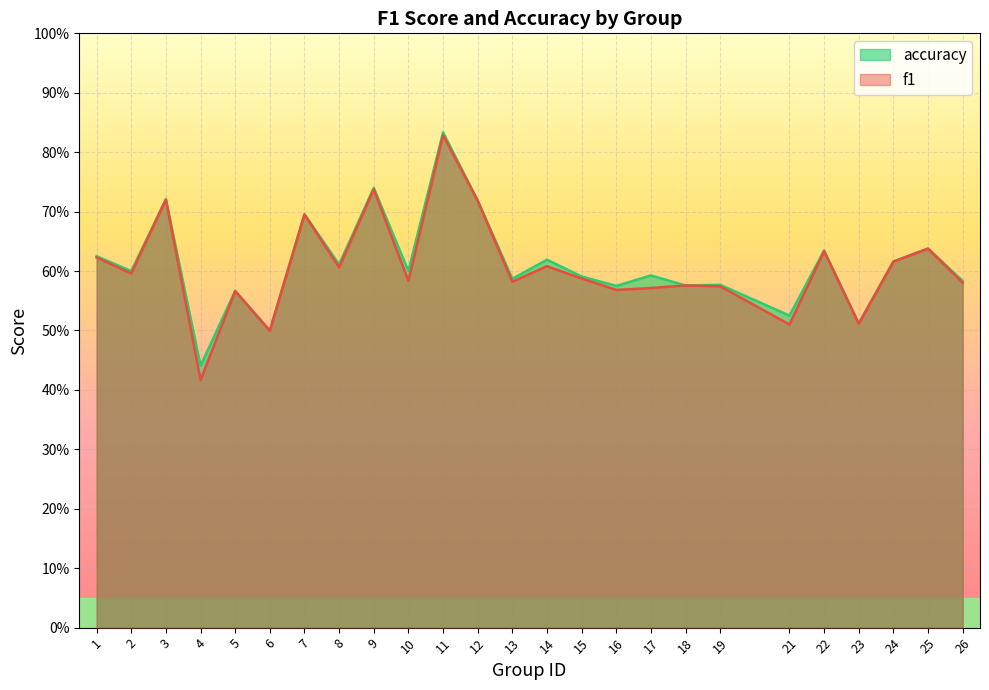

Which has a higher value, 6 or 1?

1